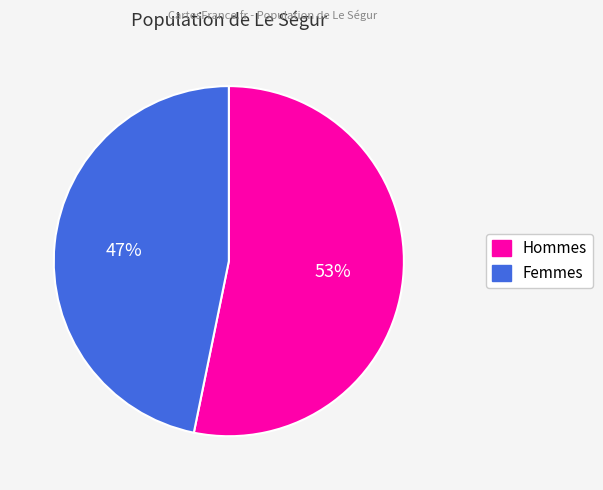

How many slices are in this pie chart?

2